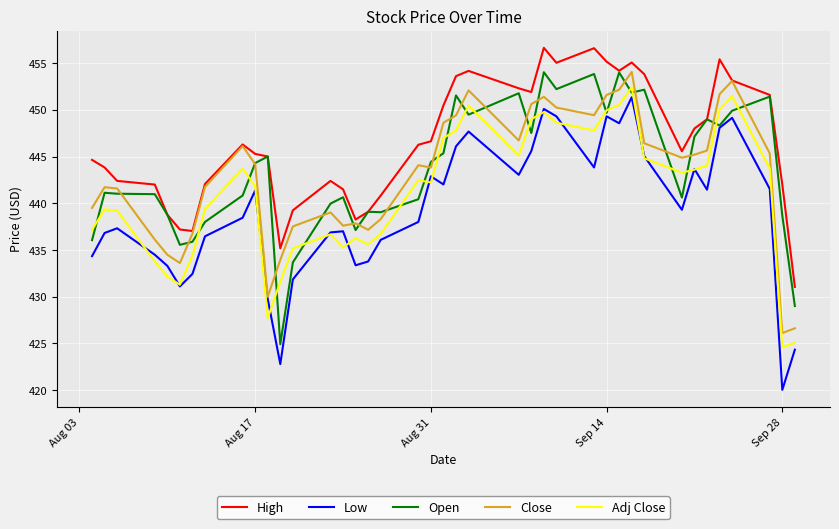

True or false: Adj Close and Close cross at least once.

False